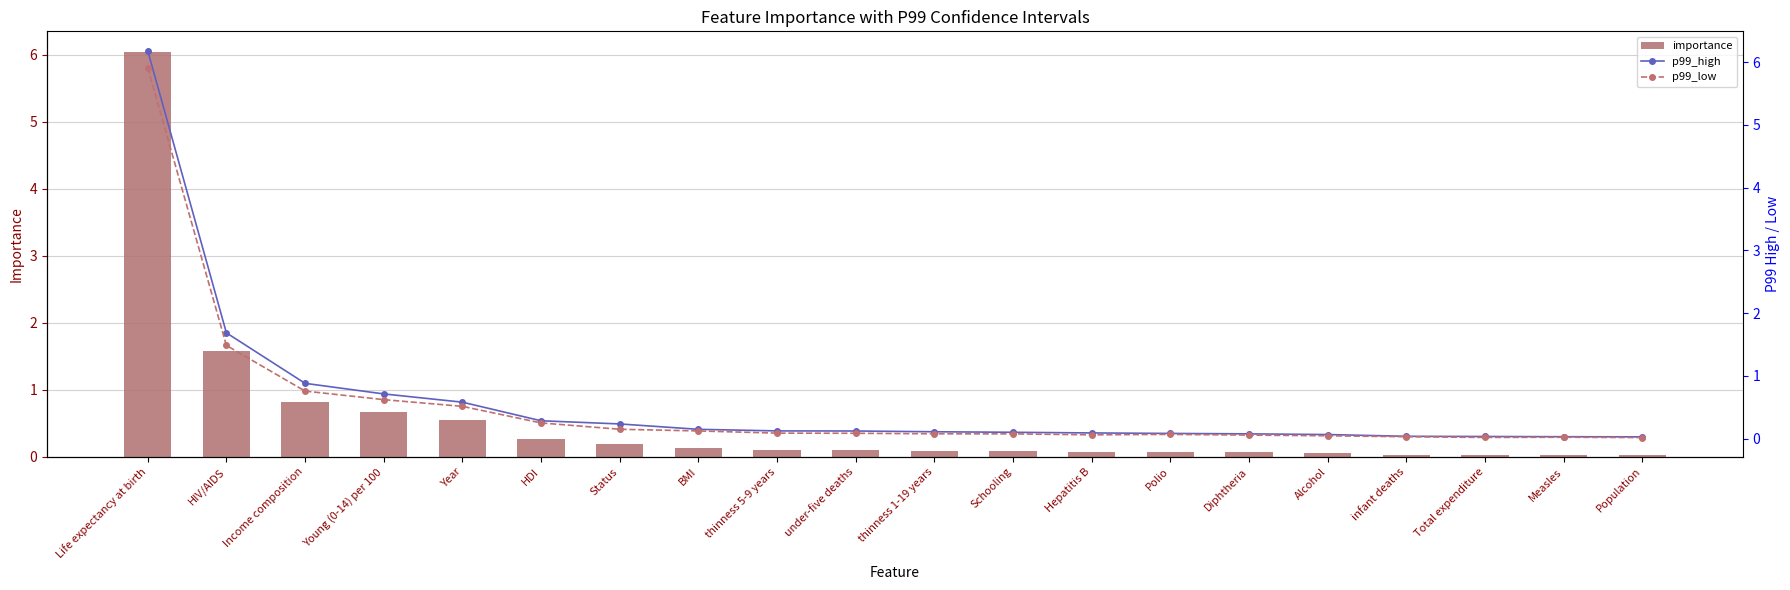

Between HIV/AIDS and Alcohol, which is larger?

HIV/AIDS